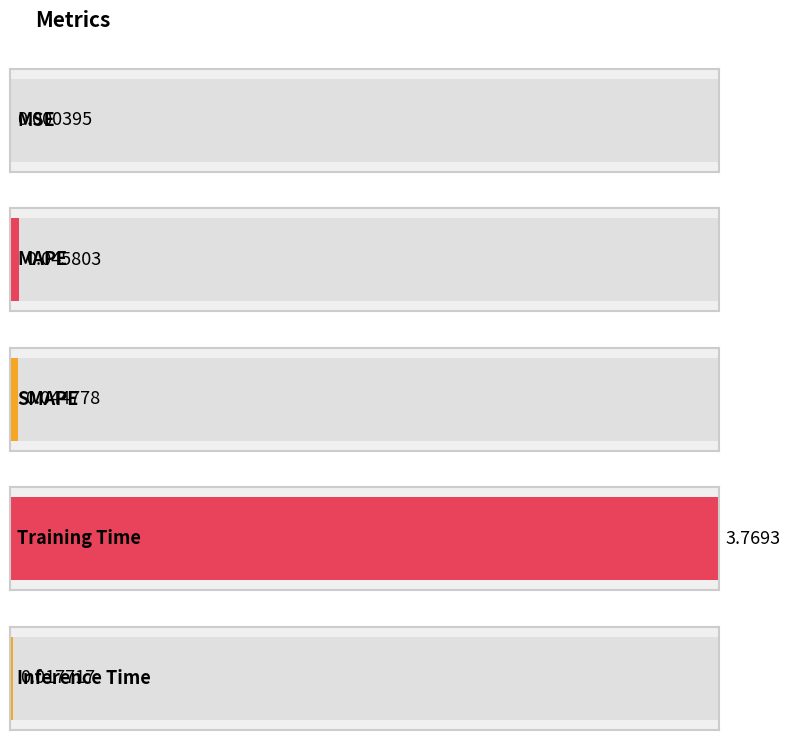

The chart shows a value of 0.0 at MSE. True or false?

False